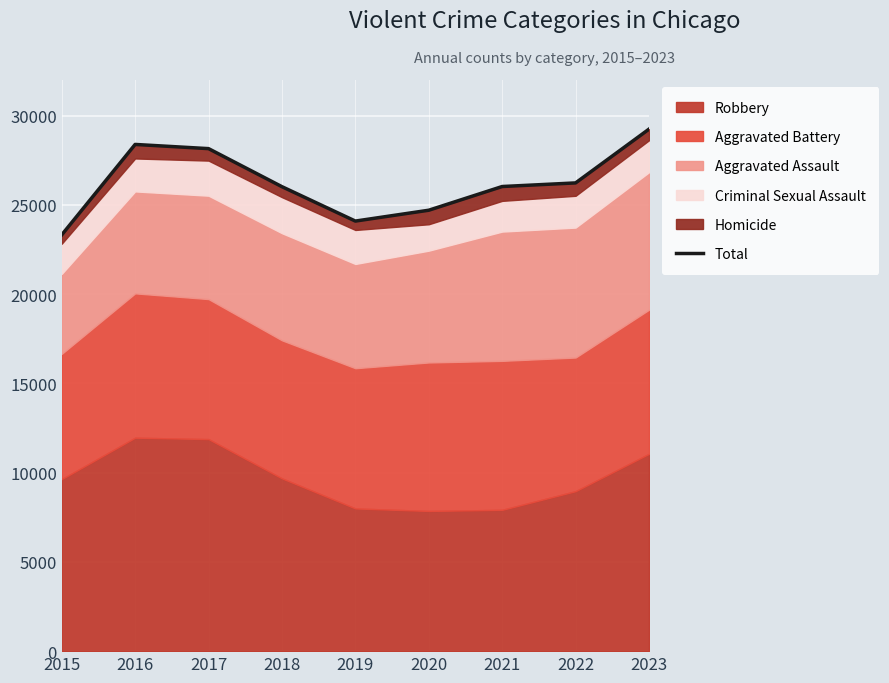

How many lines are shown in the chart?

1